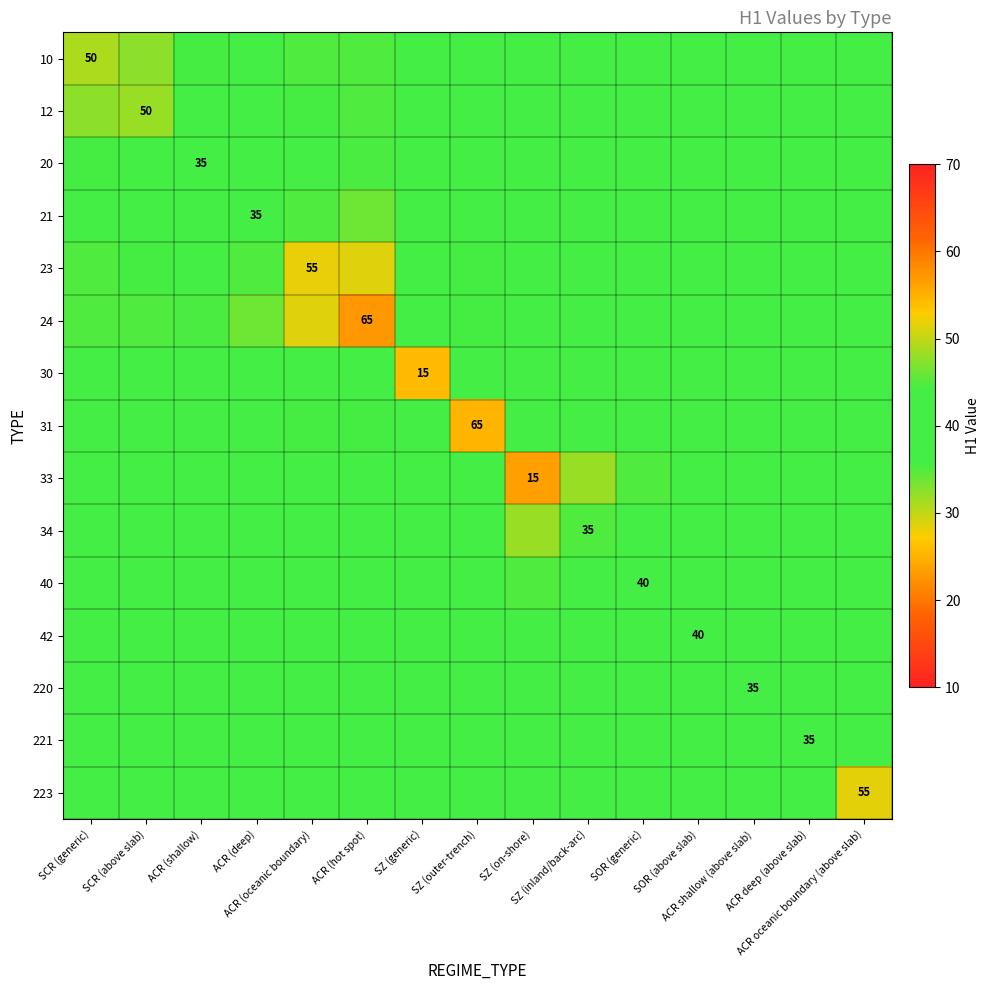

Is it true that 223 equals 40.6 at SOR (above slab)?

True